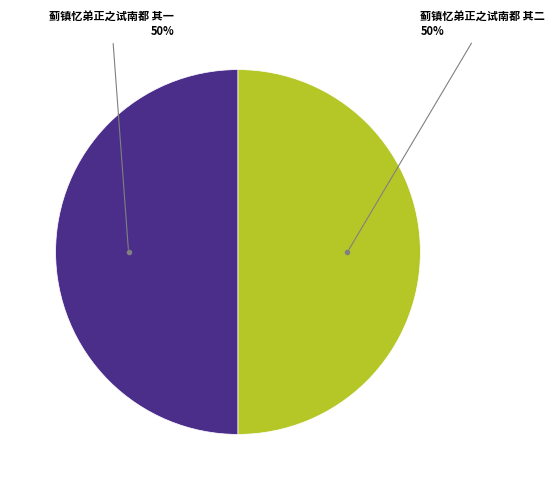

To the nearest percent, what is the average slice percentage?

50%